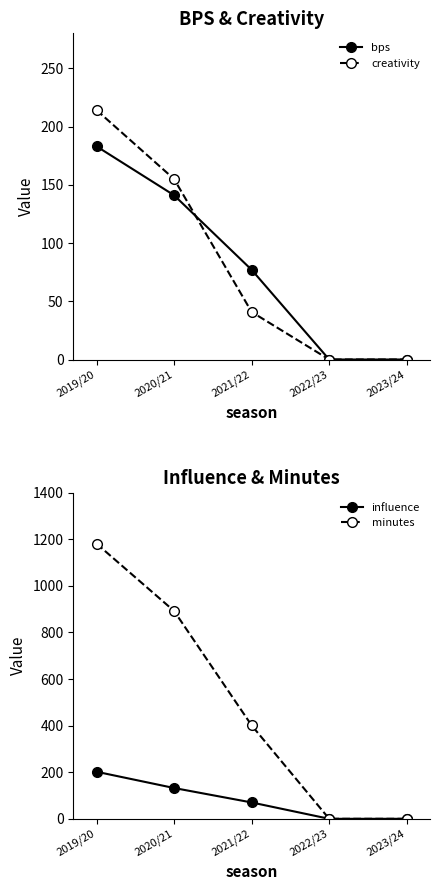

True or false: bps and creativity intersect in this chart.

True